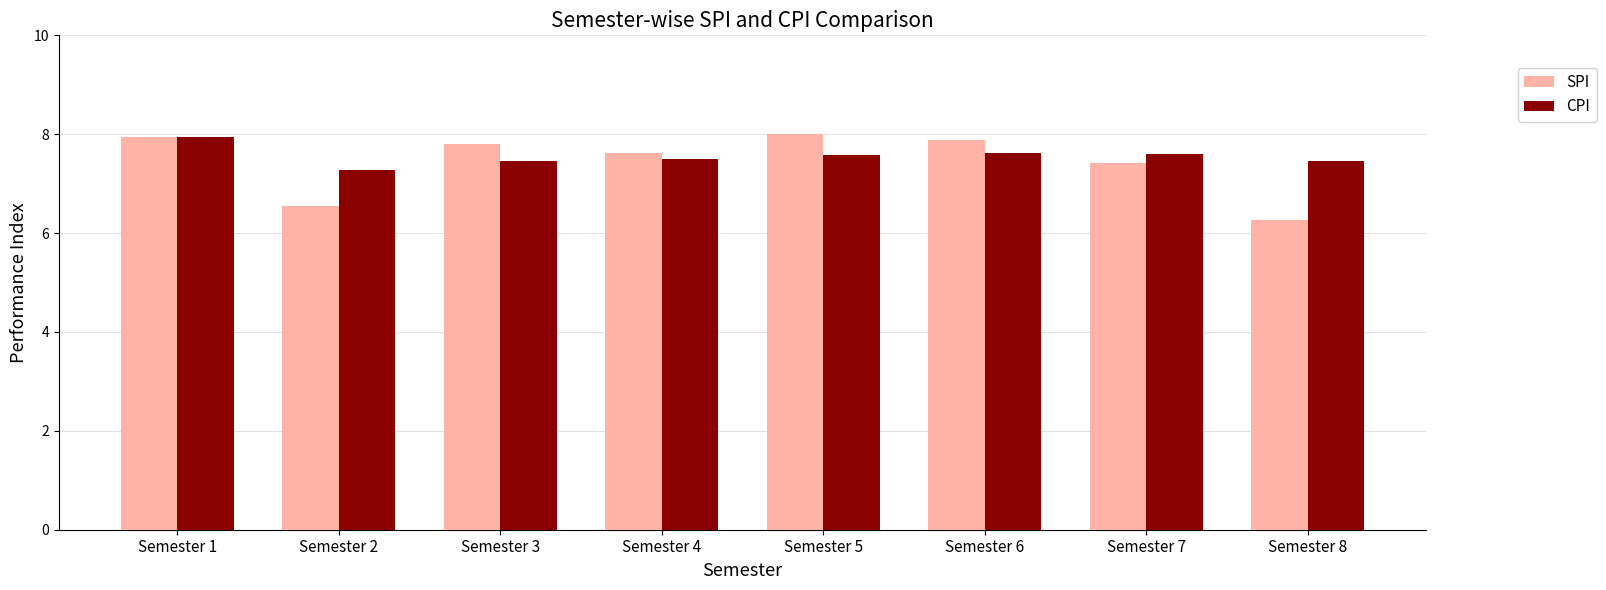

Rank the series at Semester 6 from highest to lowest value.

SPI, CPI